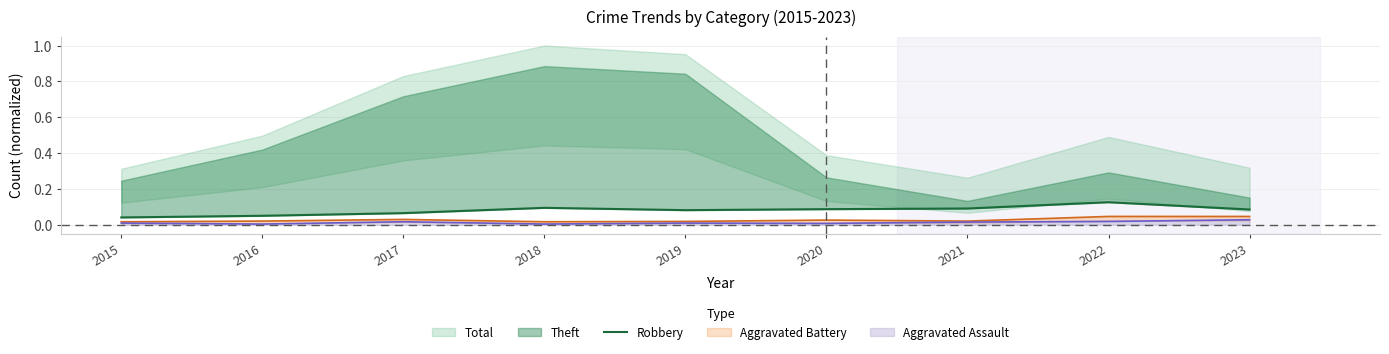

What is the value of the 7th point from the left?

0.1